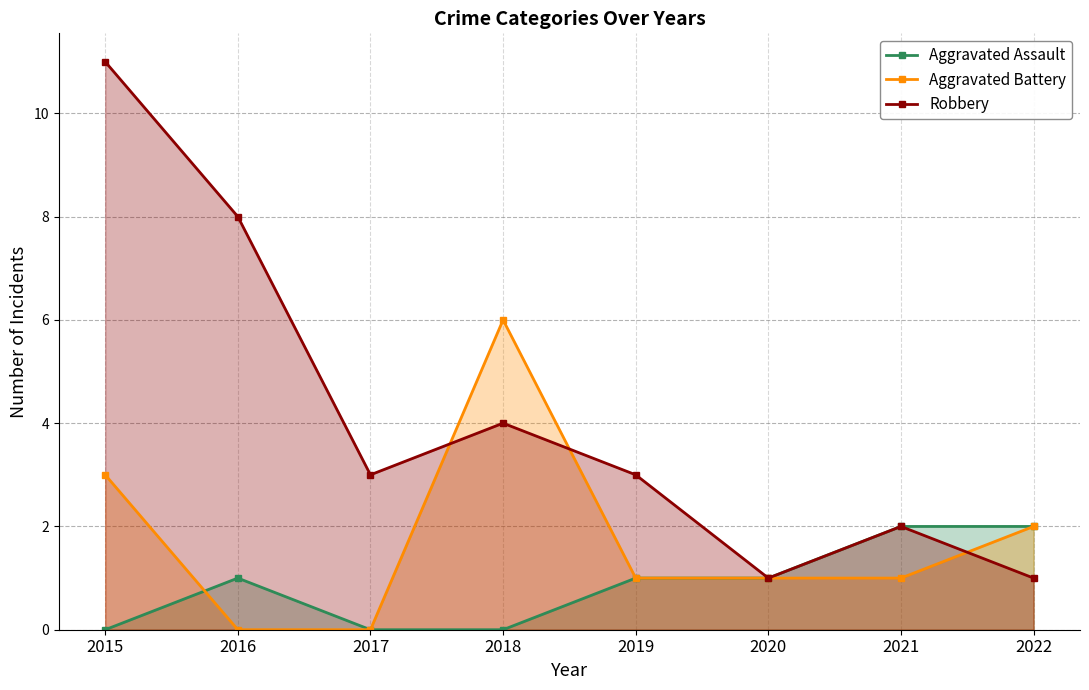

Does the chart display data point markers on the line(s)?

Yes